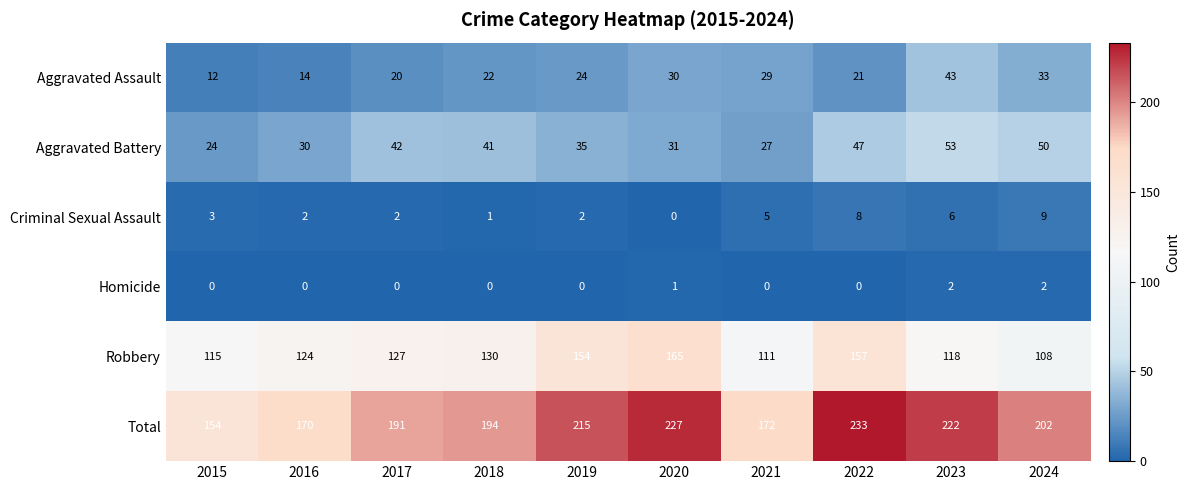

The value of Homicide at 2017 is 0. True or false?

True